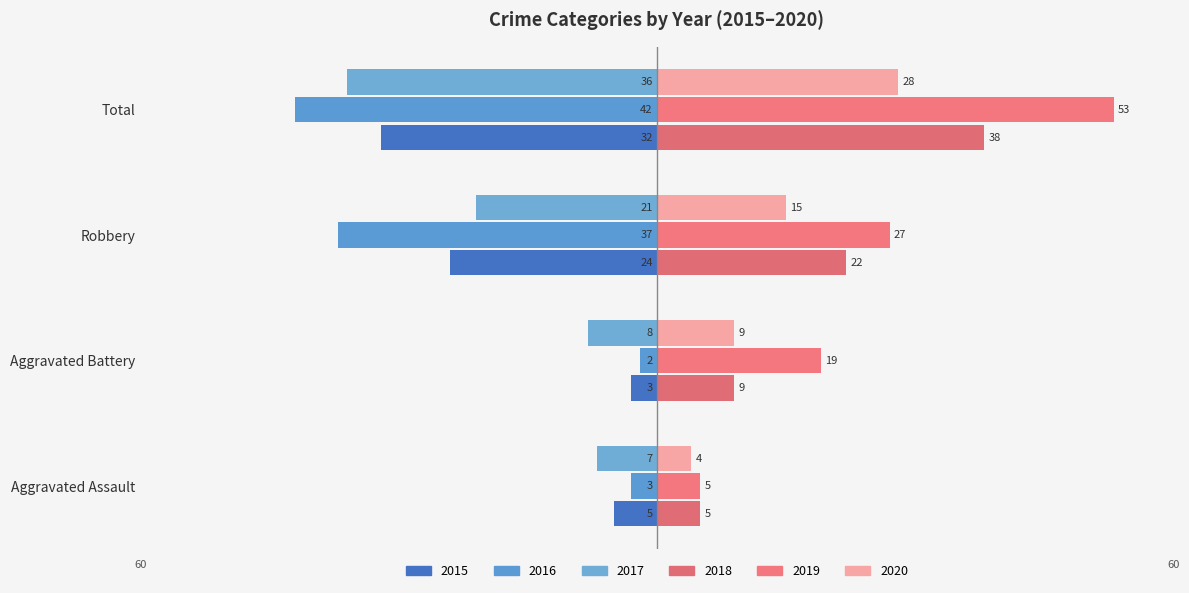

What are all the series names shown in the legend?

2015, 2016, 2017, 2018, 2019, 2020